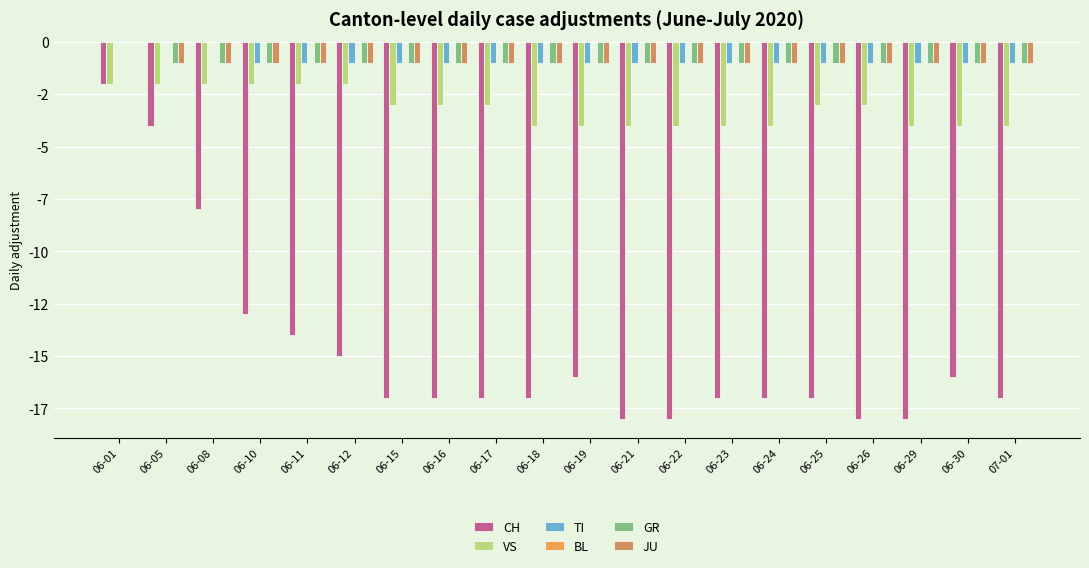

Are the bars grouped side by side (vs. stacked)?

Yes